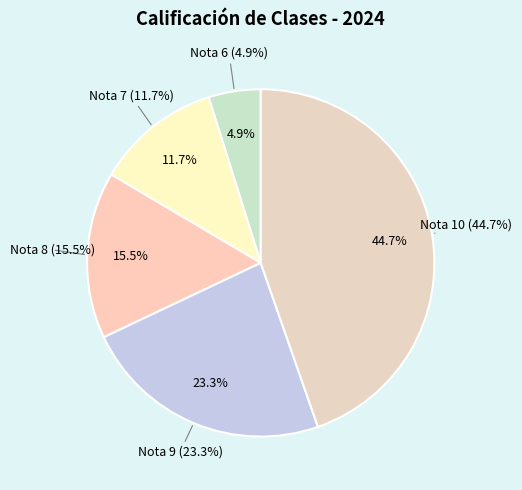

Is 9 the majority of the pie?

No